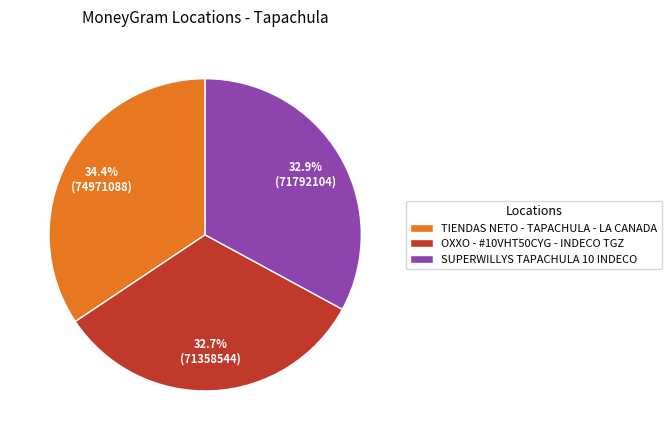

Approximately how many times larger is the value at OXXO - #10VHT50CYG - INDECO TGZ compared to SUPERWILLYS TAPACHULA 10 INDECO?

1.0